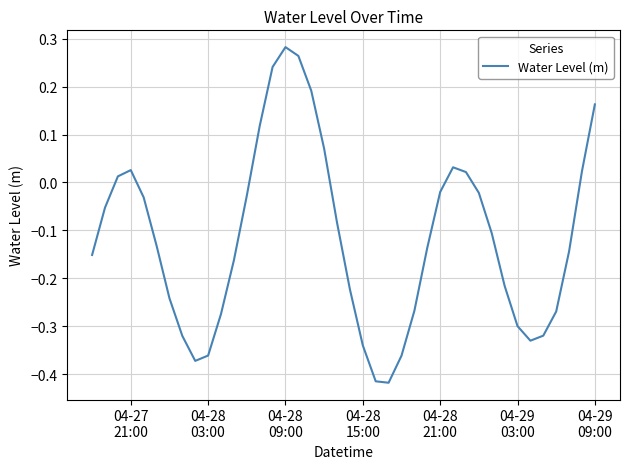

What is the difference between the maximum and minimum values?

0.7